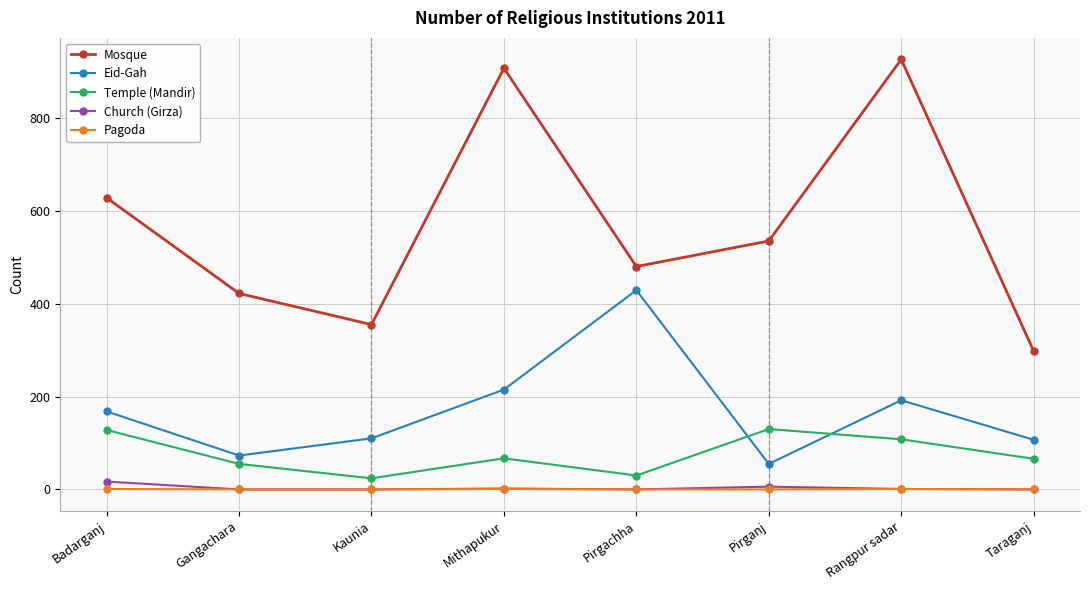

Is the value of Mosque at Pirganj greater than the value of Temple (Mandir) at Gangachara?

Yes